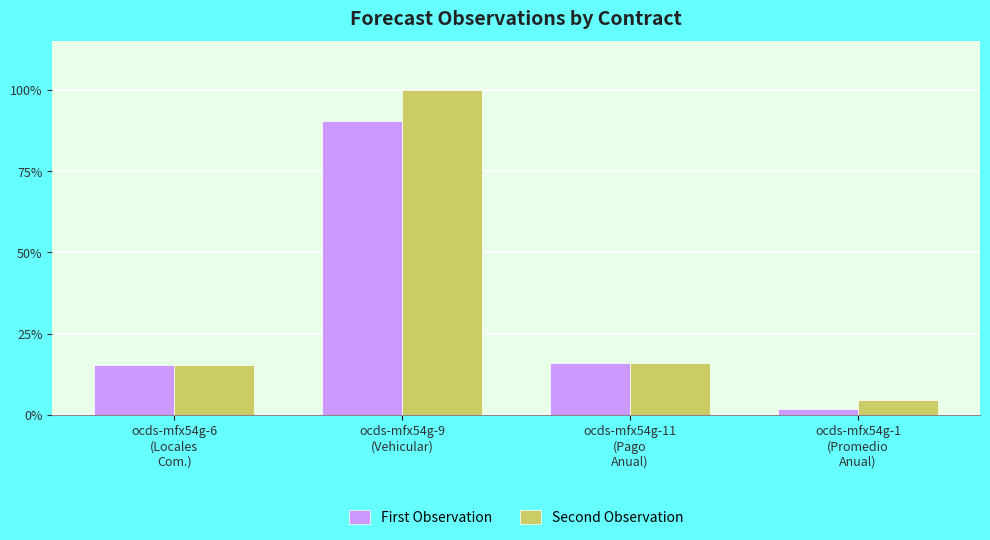

Rank the series by their maximum value, from lowest to highest.

First Observation, Second Observation